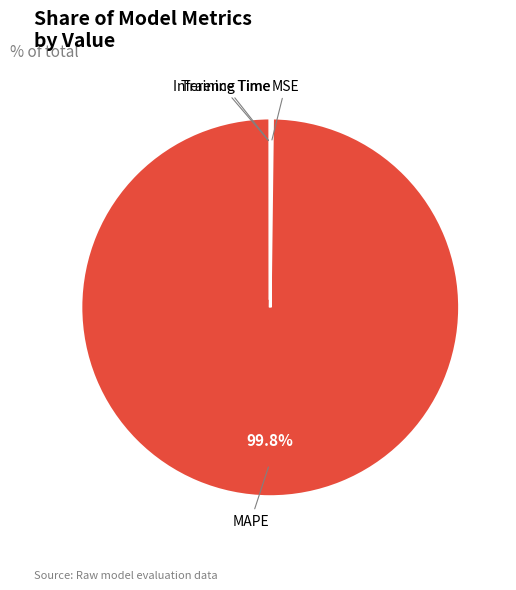

Which category has the biggest portion of the pie?

MAPE